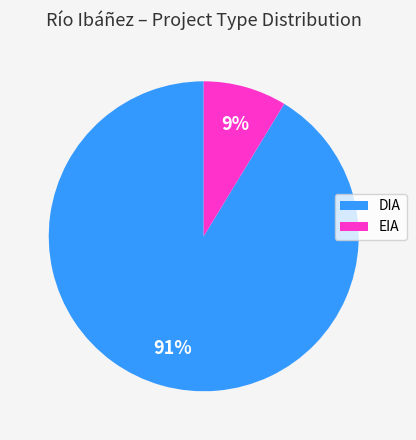

Which category has the biggest portion of the pie?

DIA